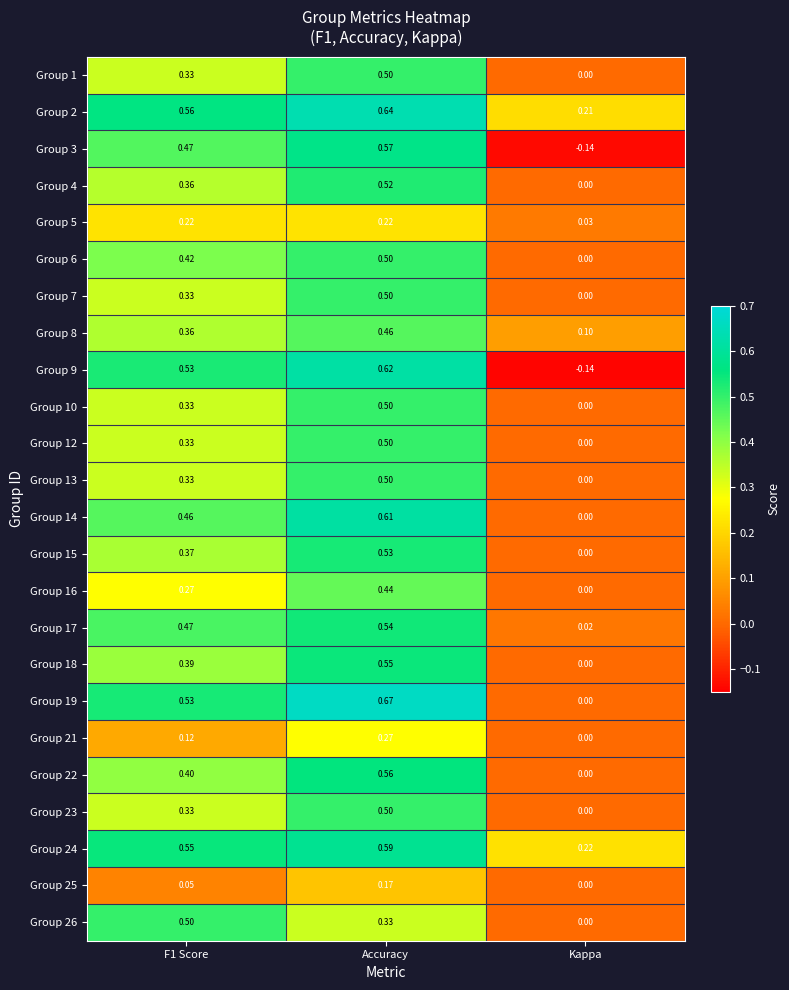

Where is Group 2 nearest to the value 0?

Kappa